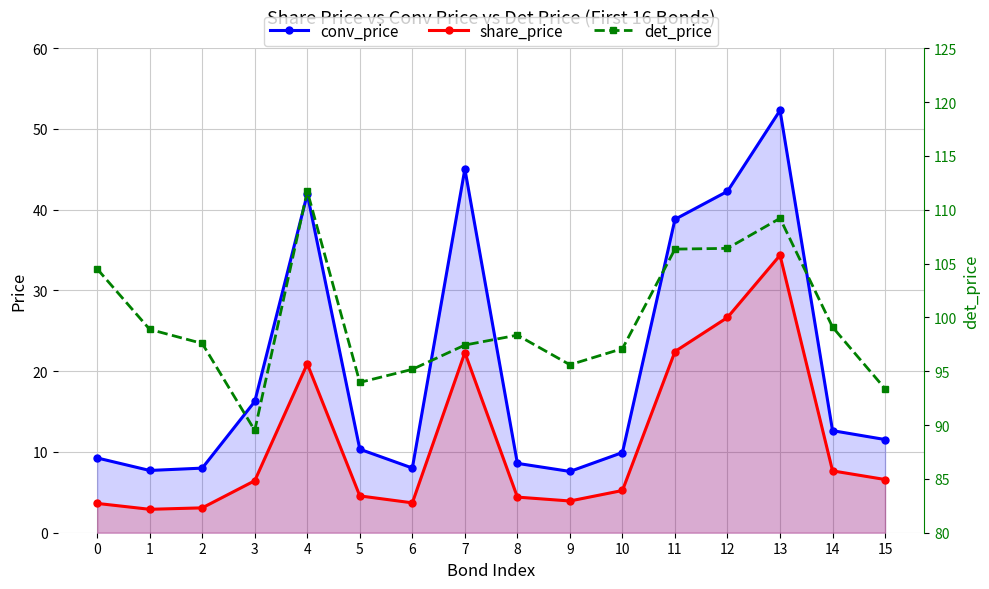

Between 0 and 15, which series saw the biggest shift?

det_price